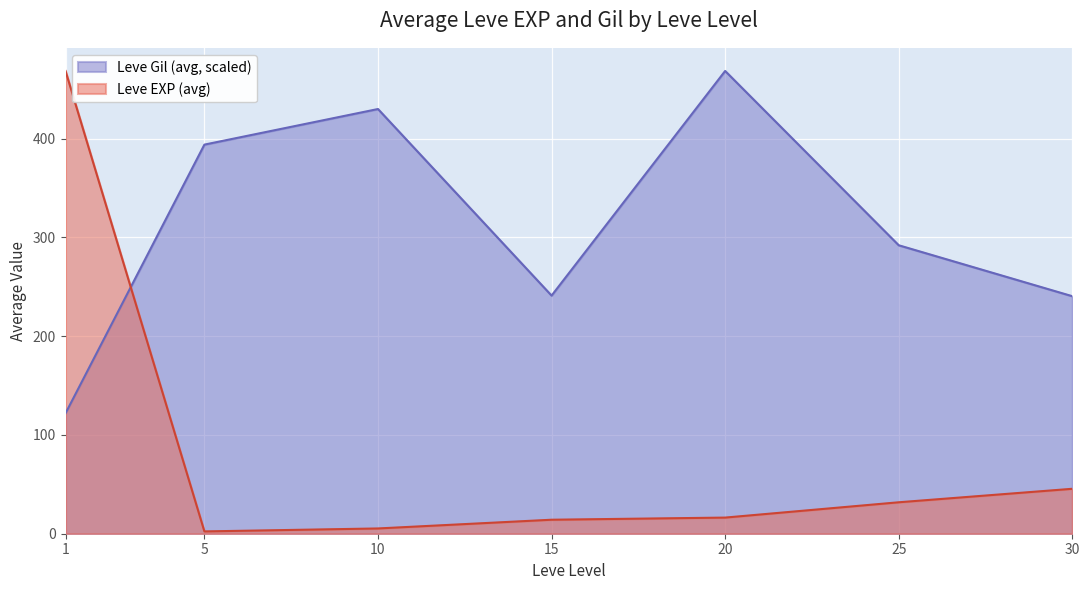

How many data points does each series have?

7